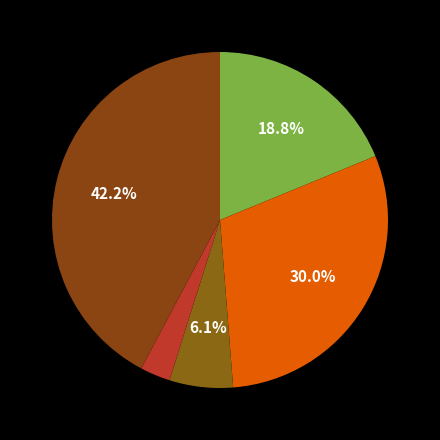

How many segments does this pie chart have?

5